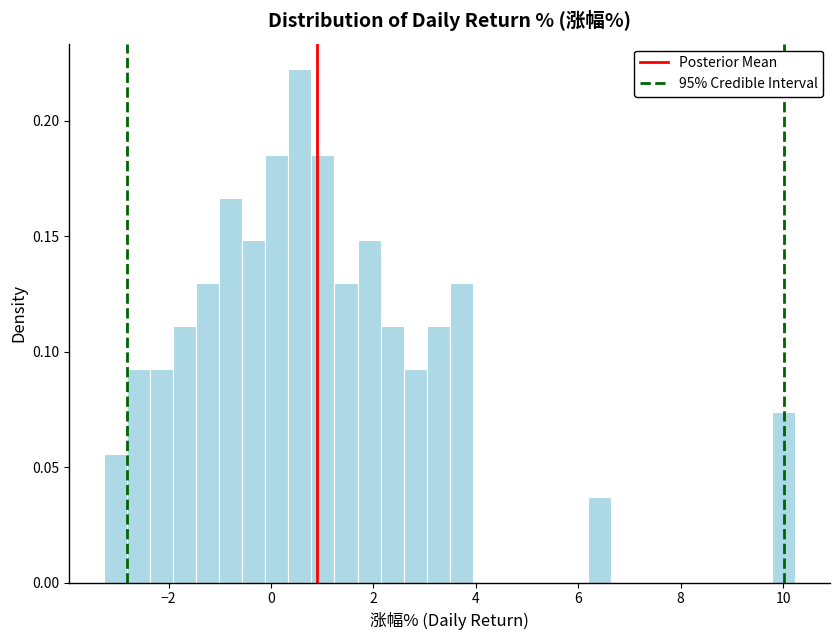

Around what value on the x-axis is the tallest bar? Give the approximate position of its centre, as read against the axis.

0.6